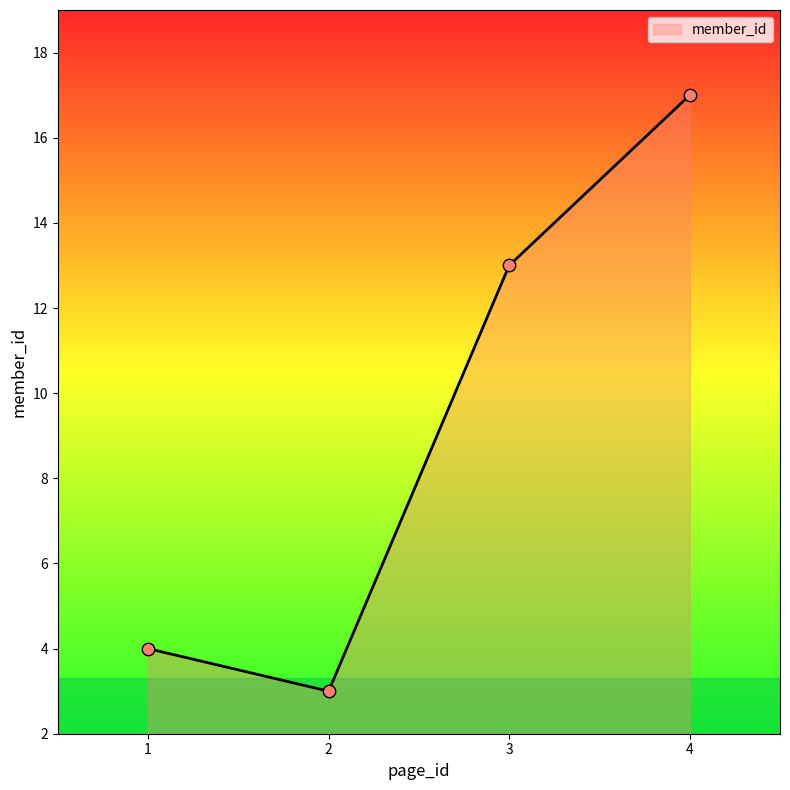

Approximately how many times larger is the value at 1 compared to 2?

1.3